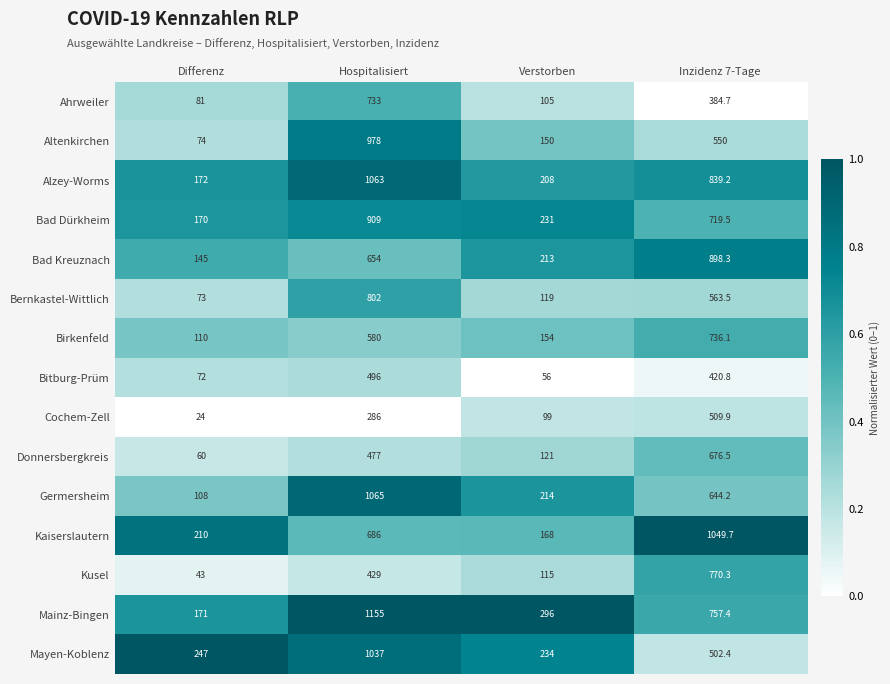

Which category has the lowest value in the Ahrweiler series?

Differenz